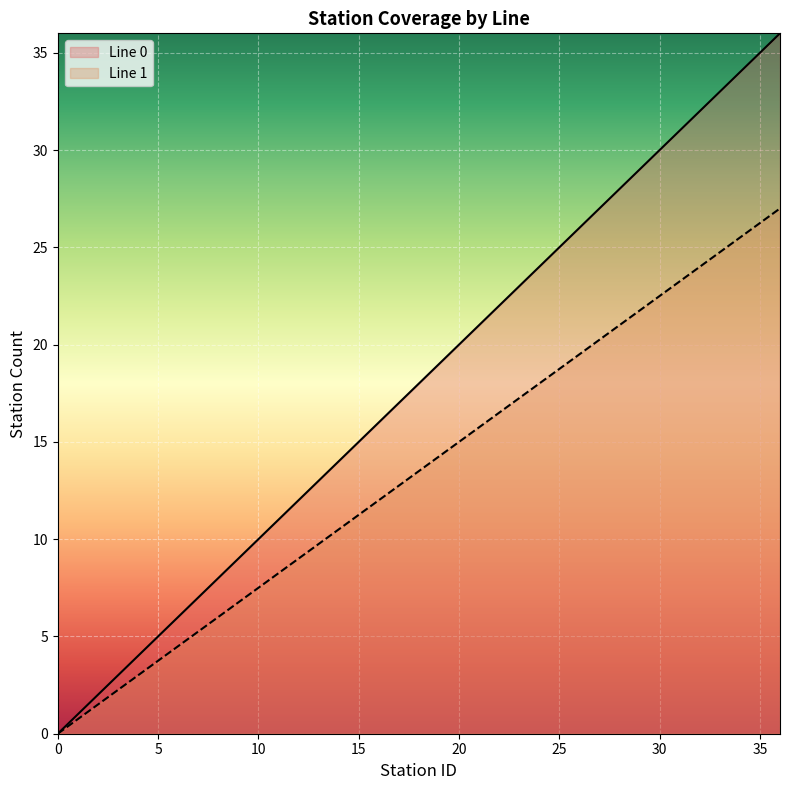

List the series in order of their peak value, lowest first.

Line 1, Line 0